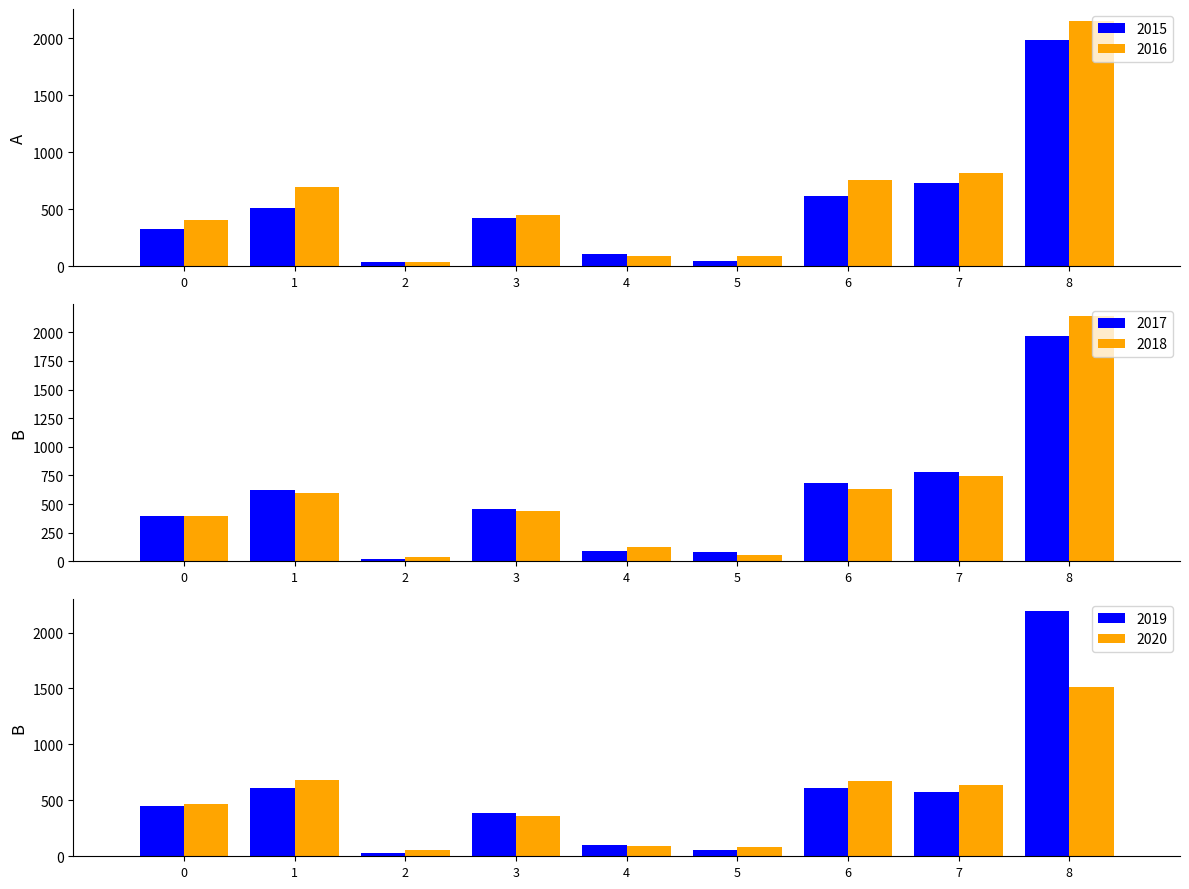

The 2015 series shows 323 at 0. True or false?

True